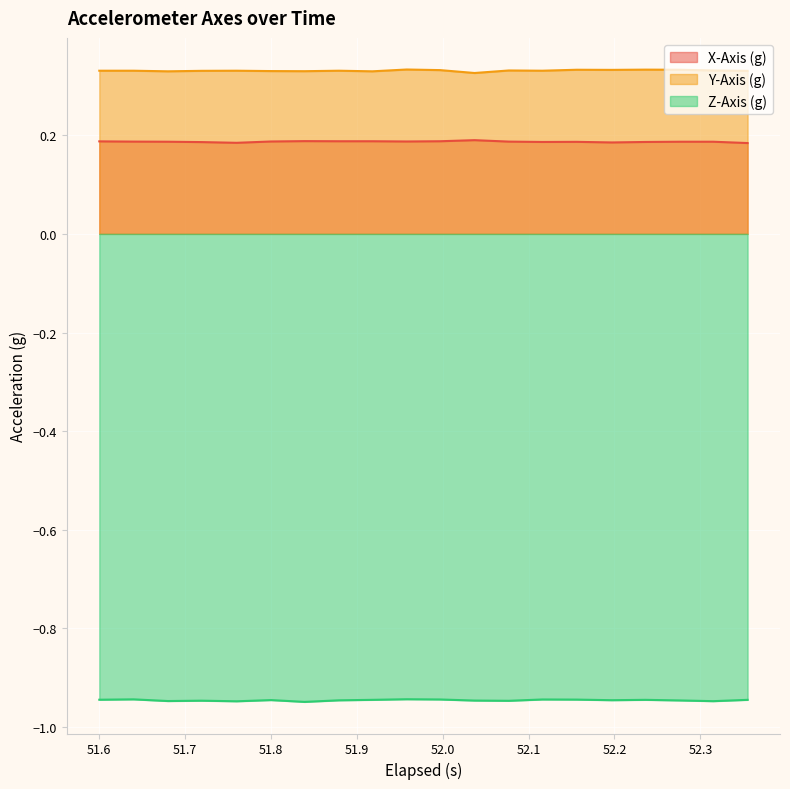

What is the label of the 18th point from the left?

52.276